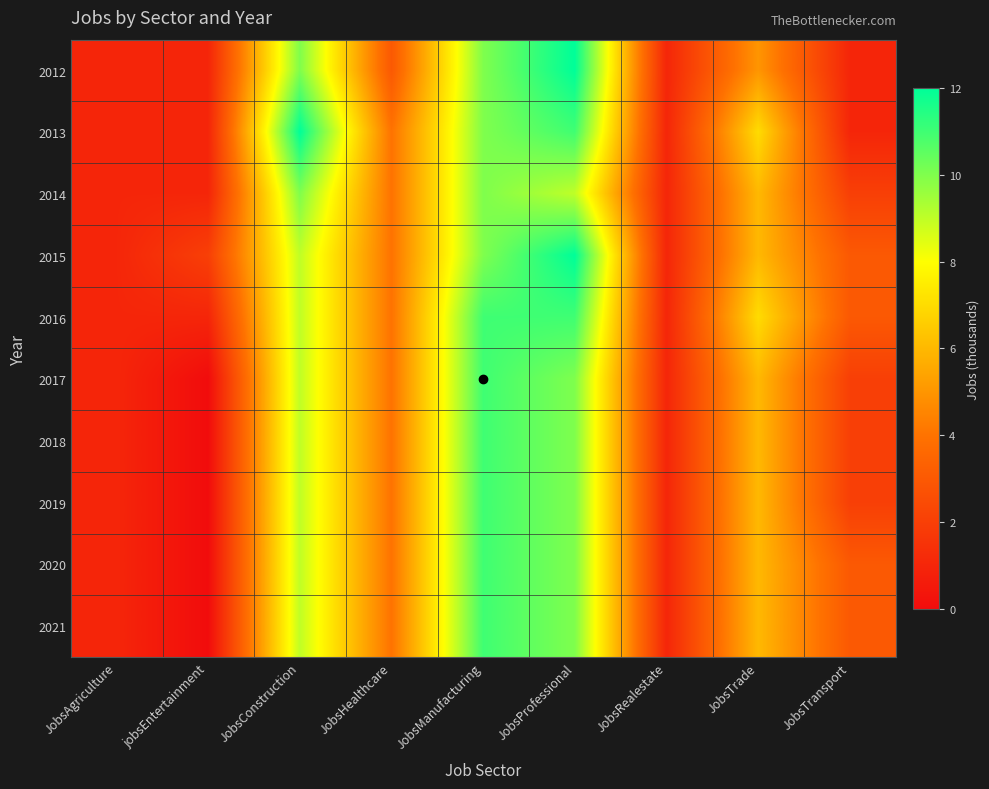

At how many categories does at least one series exceed 4?

4